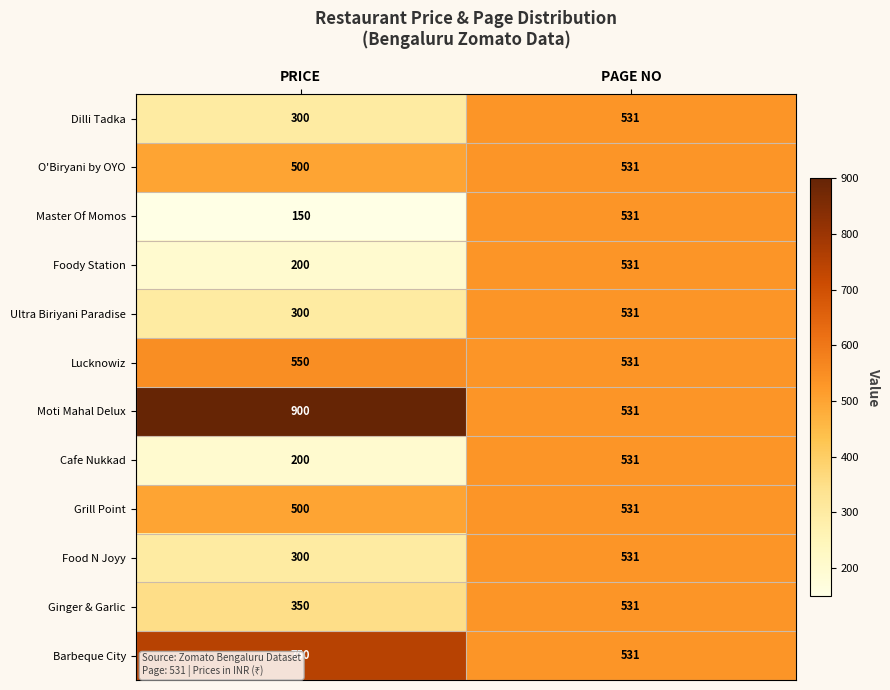

What is the sum of the Food N Joyy values at PRICE and PAGE NO?

831